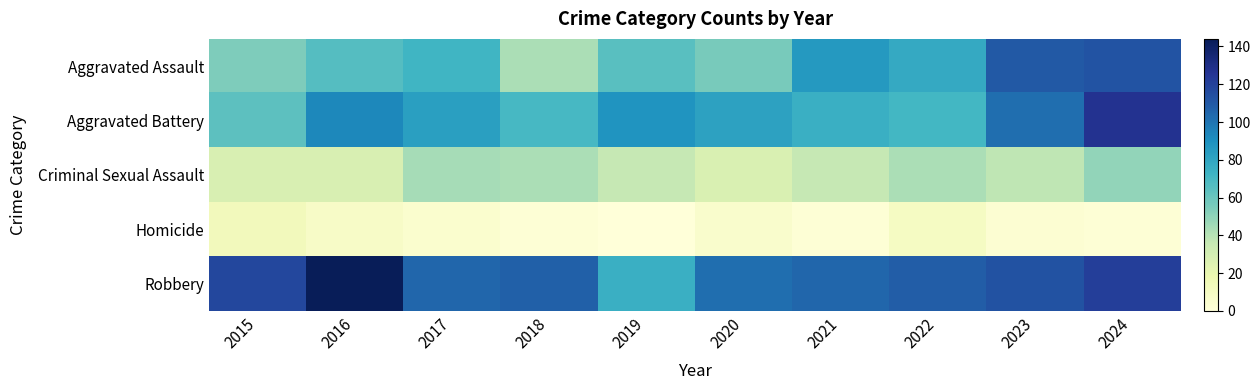

Reading left to right, transcribe all the data shown in this chart.

Aggravated Assault: 2015=54	2016=66	2017=72	2018=43	2019=65	2020=56	2021=86	2022=78	2023=110	2024=112
Aggravated Battery: 2015=64	2016=93	2017=83	2018=70	2019=88	2020=82	2021=75	2022=71	2023=102	2024=127
Criminal Sexual Assault: 2015=28	2016=28	2017=44	2018=43	2019=36	2020=27	2021=36	2022=43	2023=38	2024=49
Homicide: 2015=13	2016=8	2017=5	2018=2	2019=0	2020=6	2021=2	2022=10	2023=3	2024=2
Robbery: 2015=117	2016=144	2017=105	2018=107	2019=75	2020=102	2021=105	2022=108	2023=113	2024=121